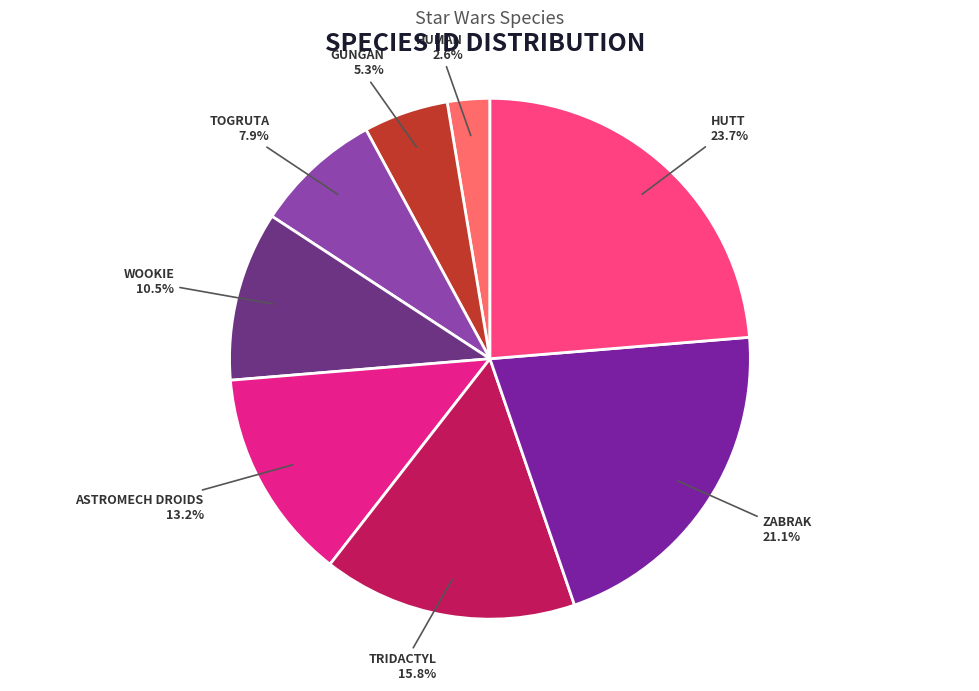

Does any single category account for the majority?

No